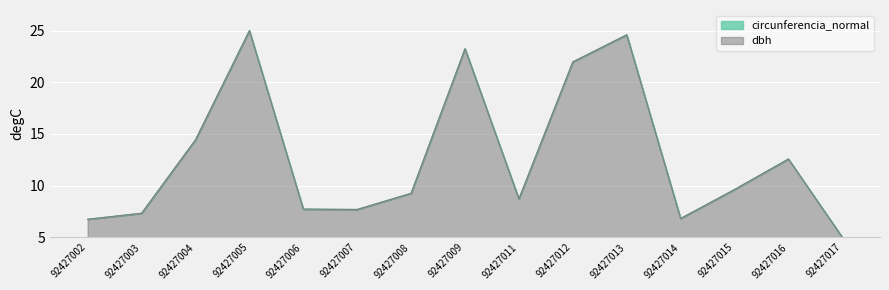

True or false: circunferencia_normal and dbh intersect in this chart.

True